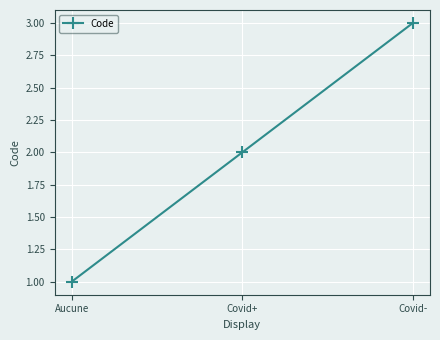

The chart shows a value of 5 at Covid-. True or false?

False